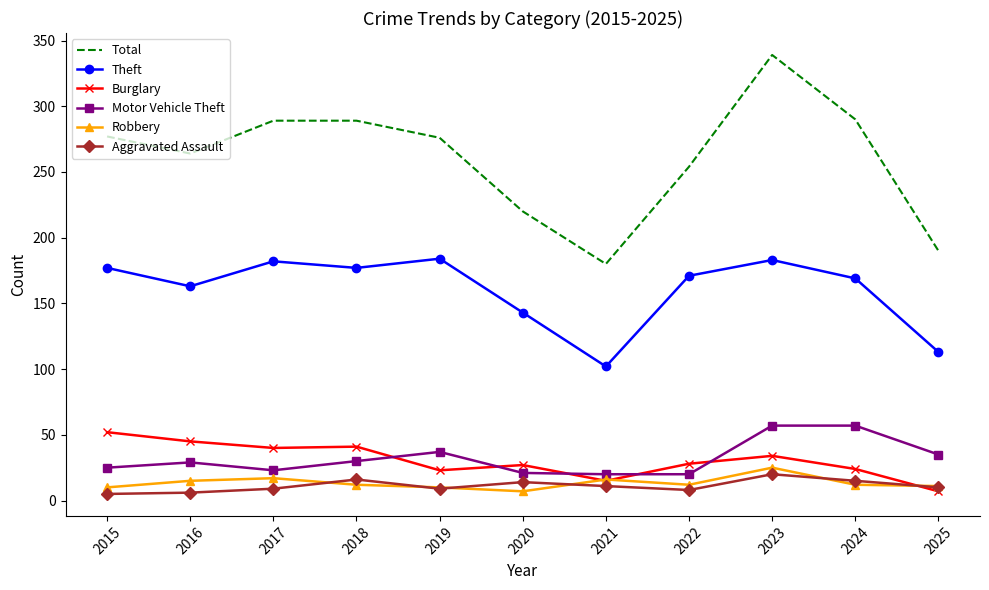

Where does the Theft series first go above 171?

2015